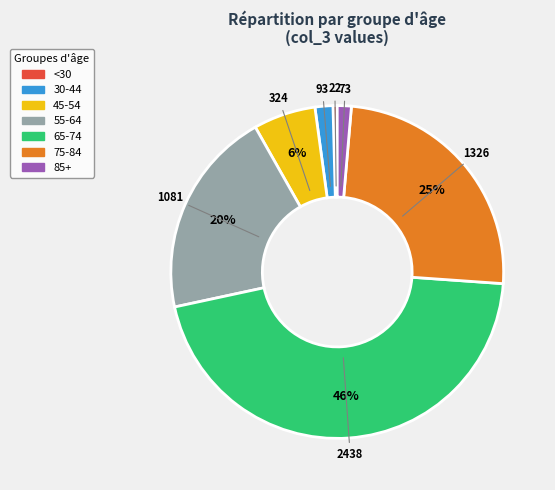

To the nearest percent, what percentage of the pie is 30-44?

2%